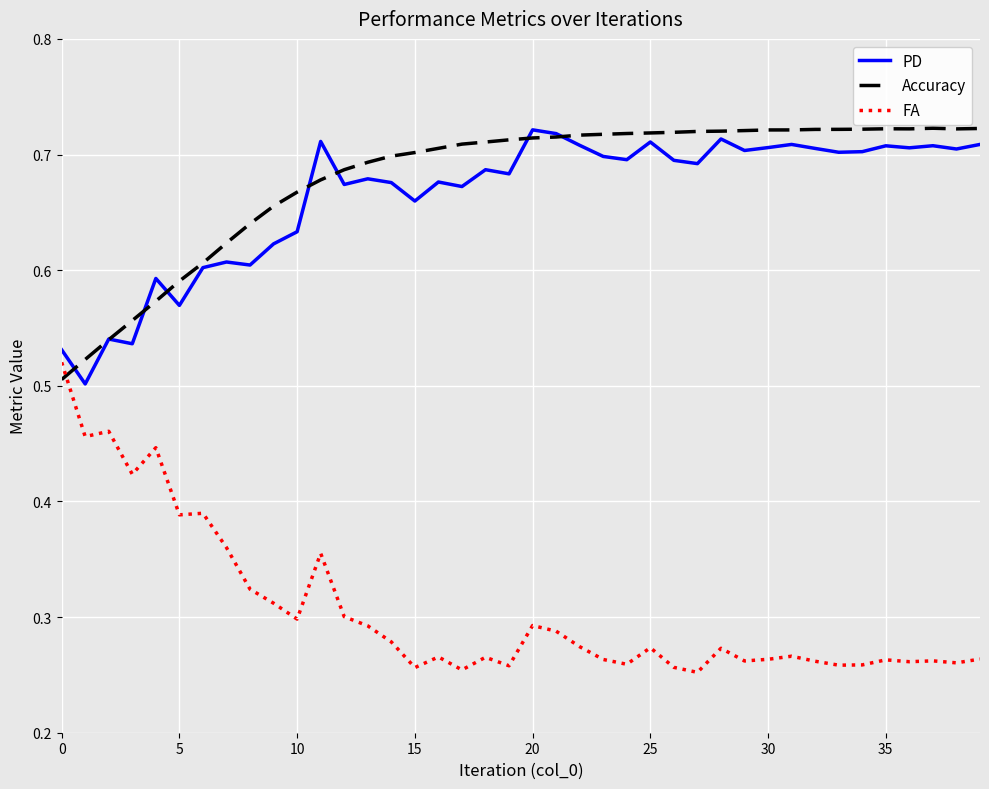

Which series ends up on top after the final intersection of FA and Accuracy?

Accuracy